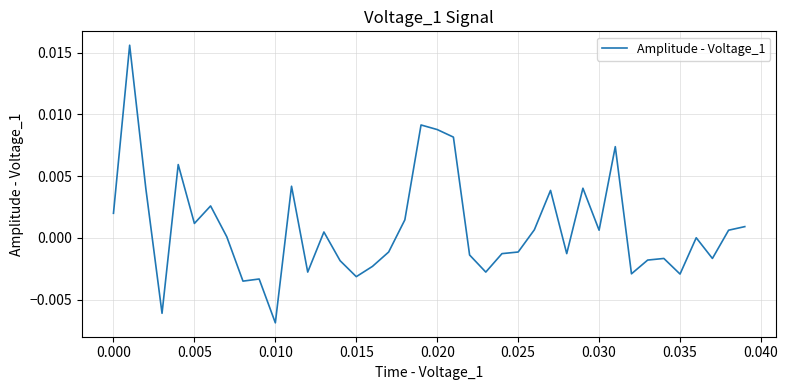

How many interior local peaks (higher than both neighbors) does the data have?

12